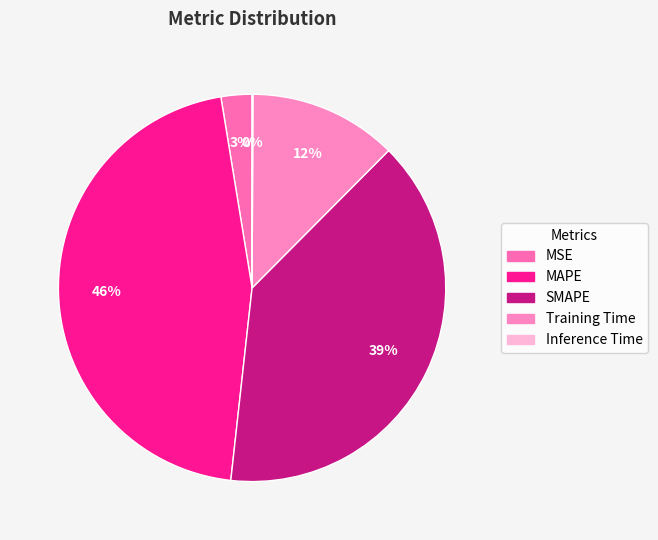

Which category has the biggest portion of the pie?

MAPE